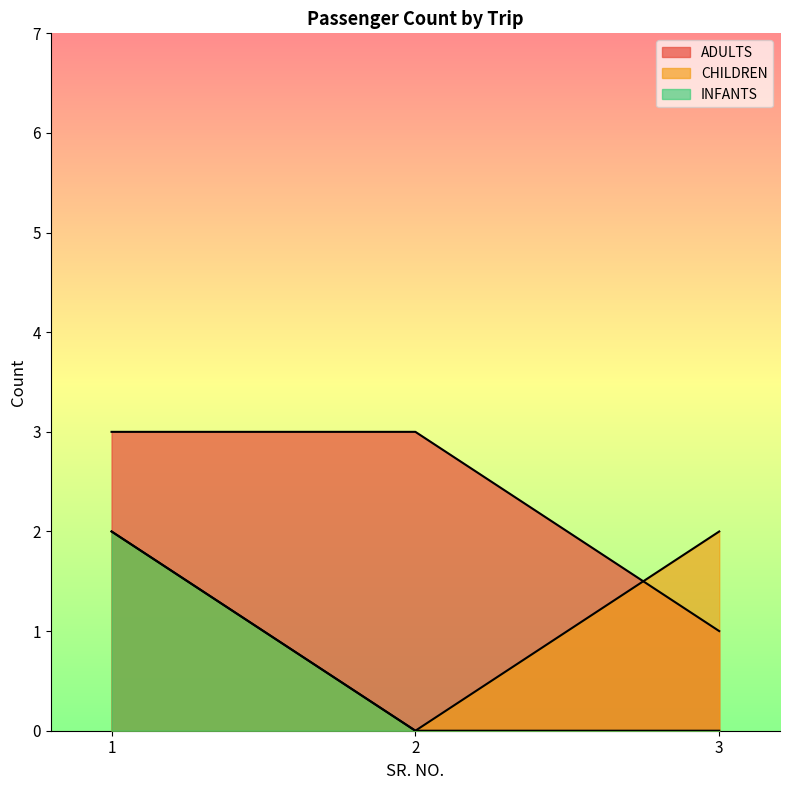

Rank the series by their average value, from lowest to highest.

INFANTS, CHILDREN, ADULTS